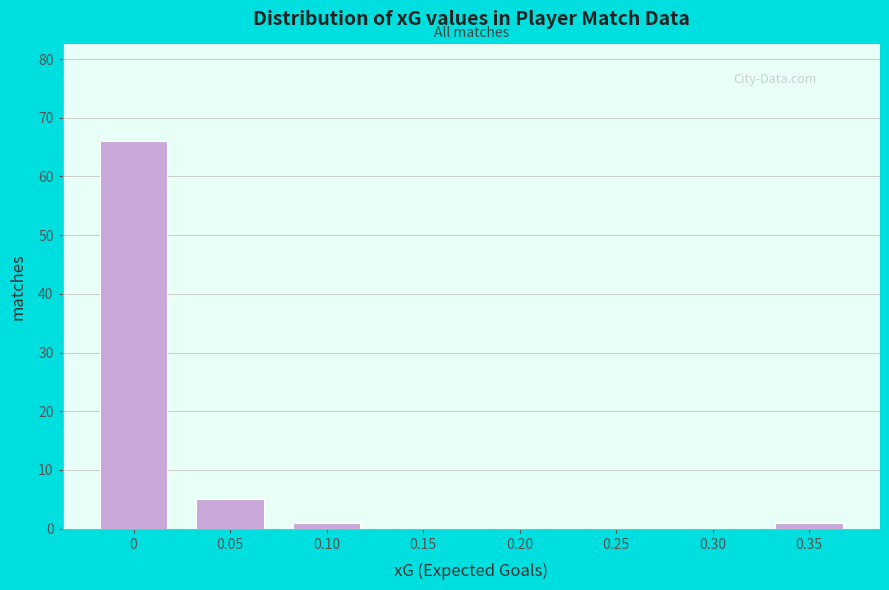

Reading left to right, transcribe all the data shown in this chart.

0=66	0.05=5	0.10=1	0.15=0	0.20=0	0.25=0	0.30=0	0.35=1